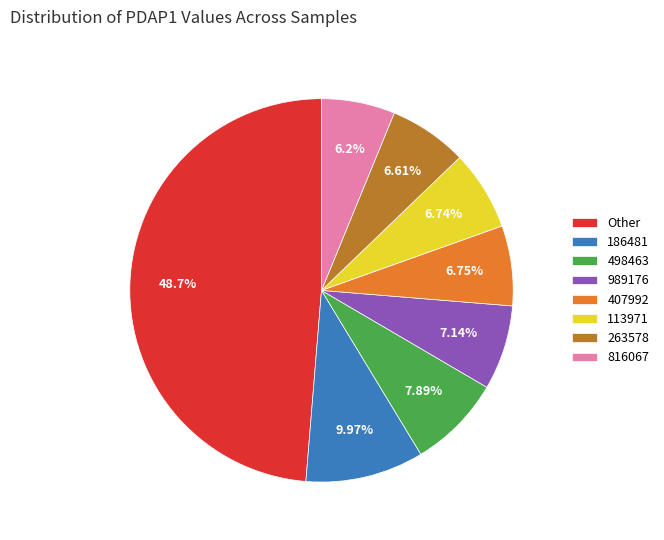

Which category has the biggest portion of the pie?

Other